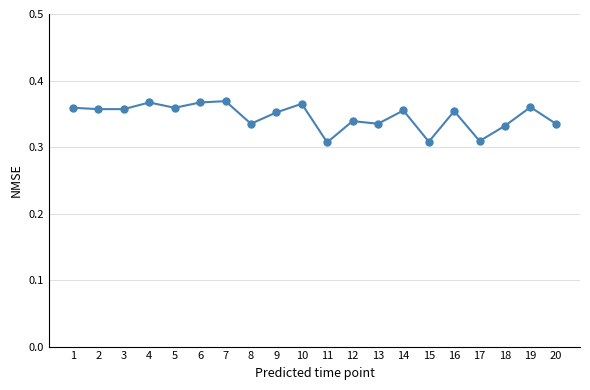

Is it true that the value at 20 is 0.5?

False